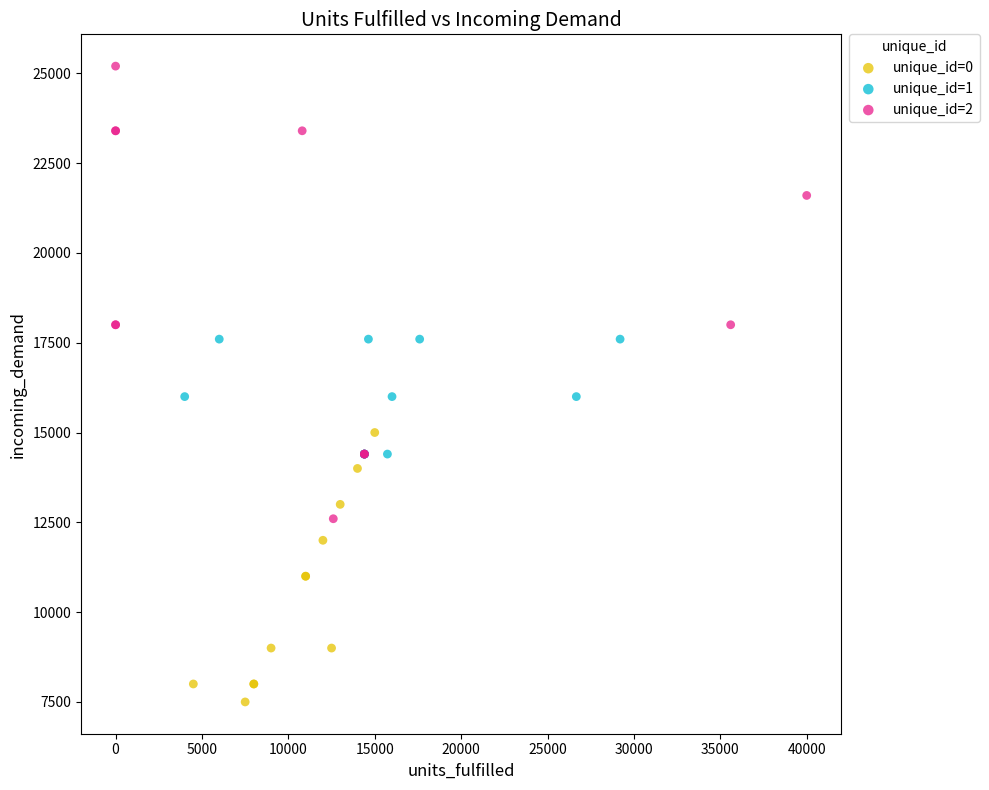

Which series reaches the minimum Y coordinate?

unique_id=0